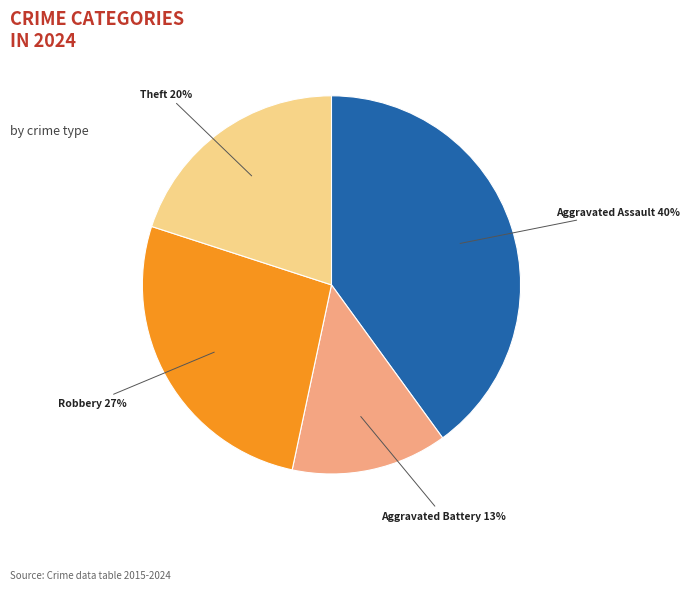

To the nearest percent, what is the difference between the largest and smallest slice percentages?

27%